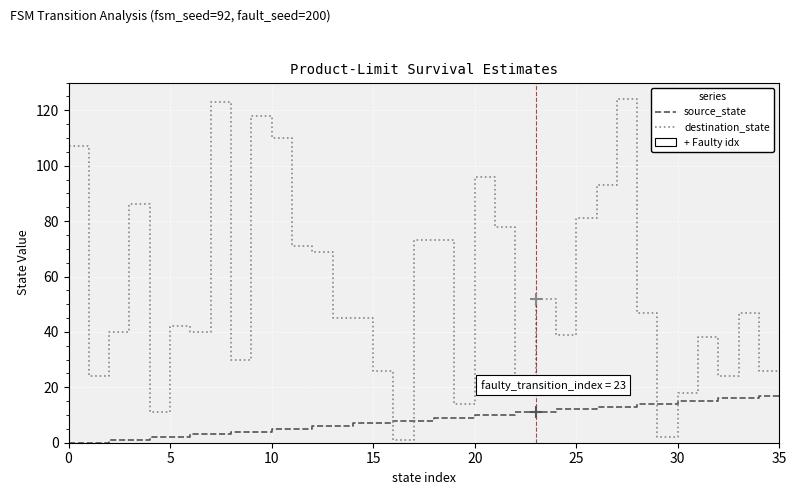

Reading right to left, extract all data points from this chart.

source_state: 17	17	16	16	15	15	14	14	13	13	12	12	11	11	10	10	9	9	8	8	7	7	6	6	5	5	4	4	3	3	2	2	1	1	0	0
destination_state: 26	26	47	24	38	18	2	47	124	93	81	39	52	18	78	96	14	73	73	1	26	45	45	69	71	110	118	30	123	40	42	11	86	40	24	107